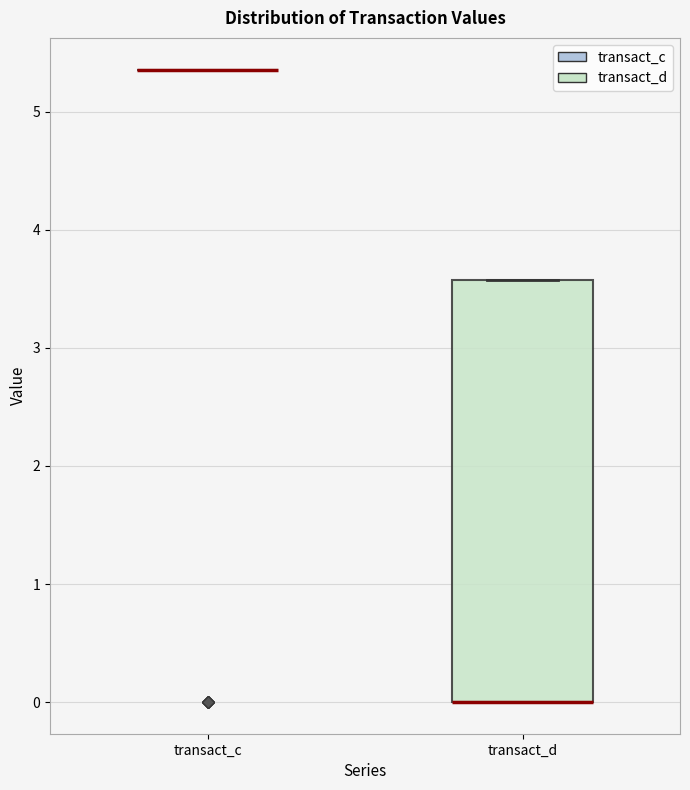

Reading left to right, read every box against the y-axis: the position of its median line, the range the box covers, and the ends of its whiskers. The values are not printed on the chart, so give them approximately, as read against the axis.

transact_c: box collapsed to a line at 5.4, whiskers 5.4 to 5.4
transact_d: median 0.0 (drawn on the box's lower edge), box 0.0 to 3.6, whiskers 0.0 to 3.6